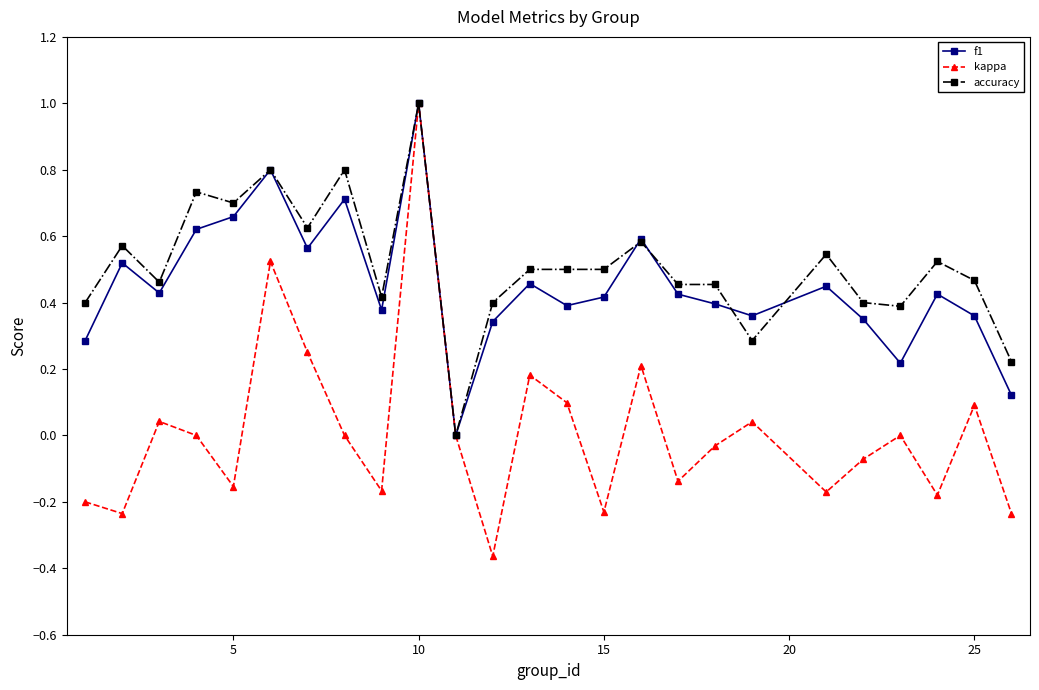

Count the number of data series in this chart.

3